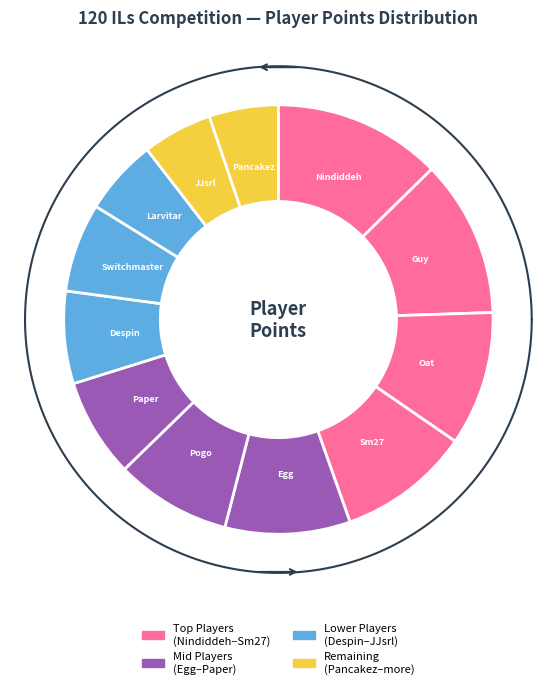

To the nearest percent, what is the difference between the Oat and Switchmaster slice percentages?

3%